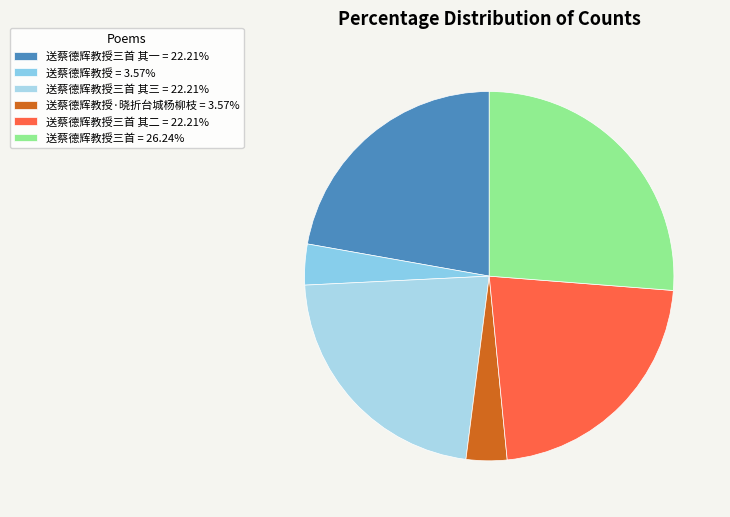

How many slices are in this pie chart?

6